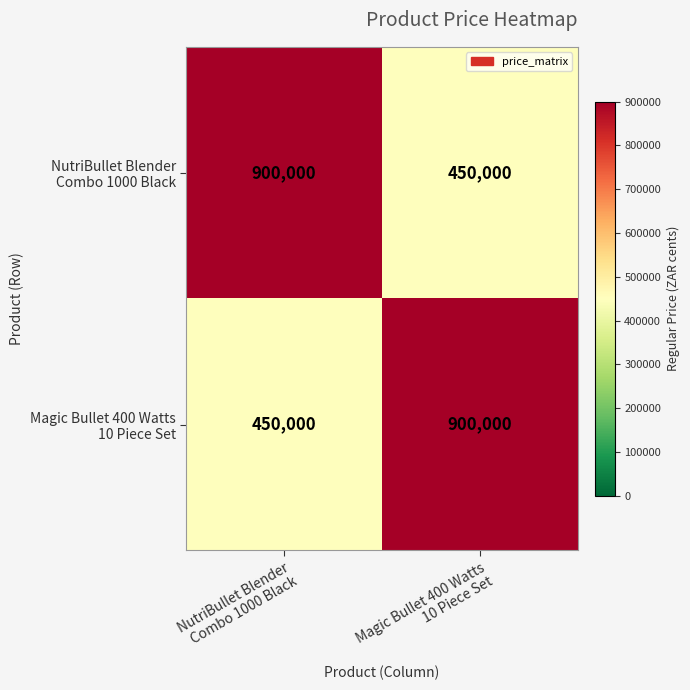

What is the smallest value displayed?

450000